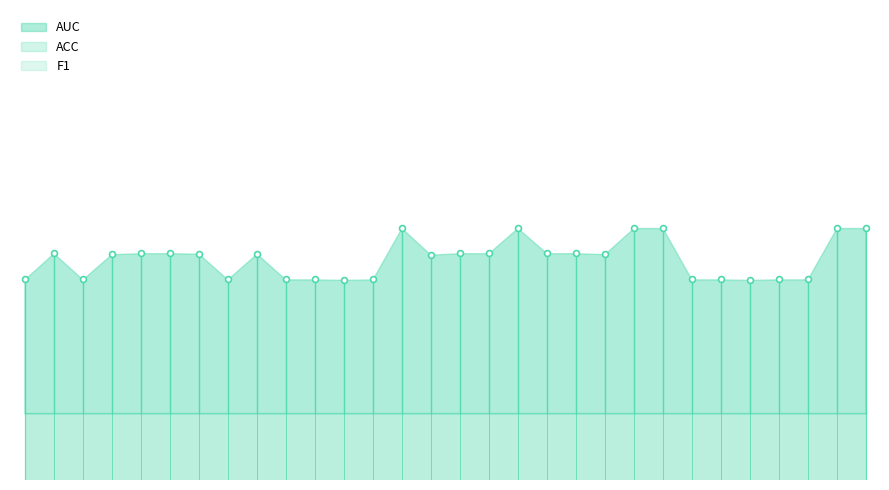

Is the value of AUC at 31948 greater than the value of F1 at 31948?

Yes